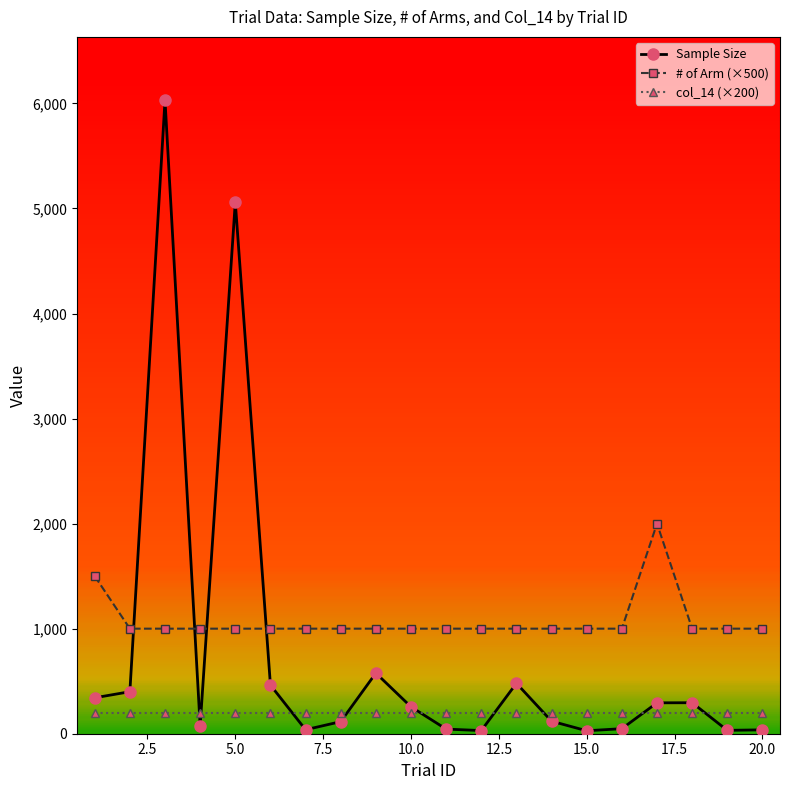

How many distinct data groups are displayed?

3